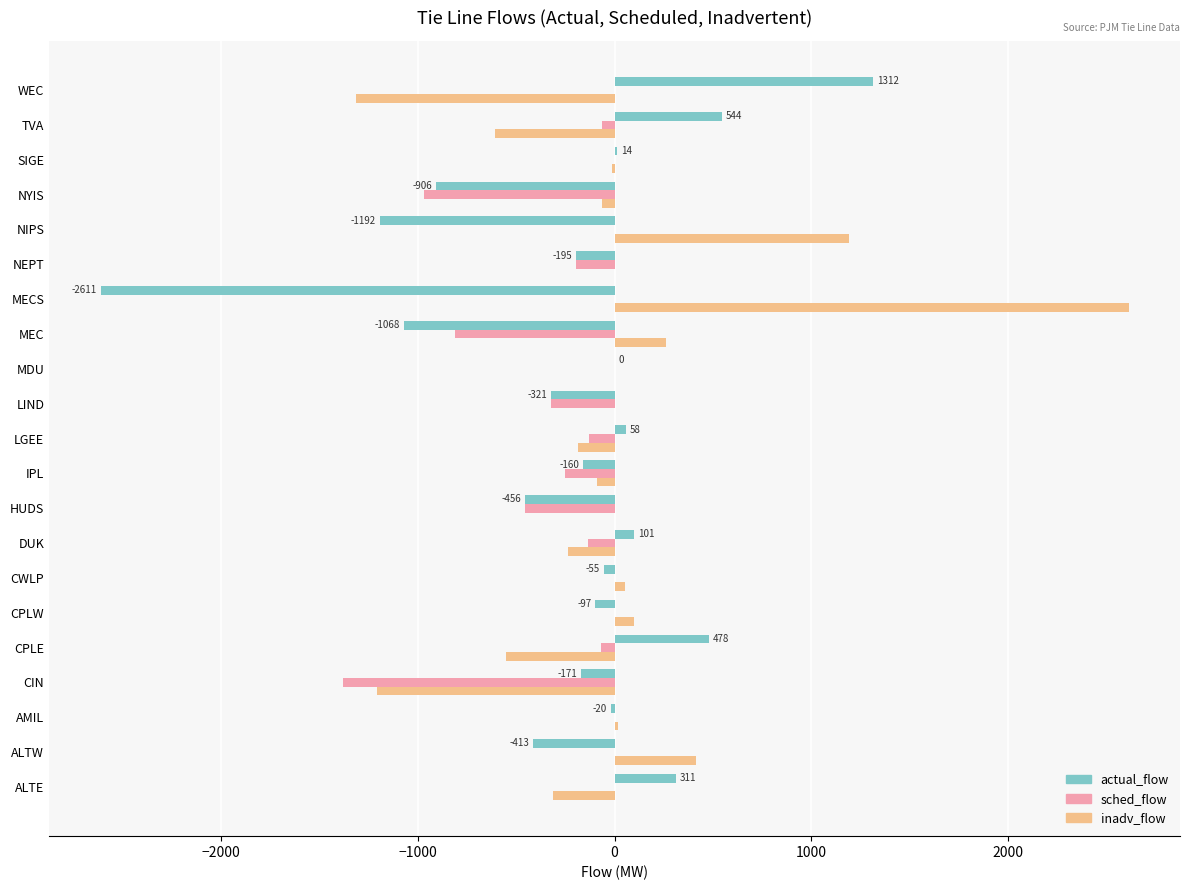

What is the maximum value for inadv_flow?

2611.0